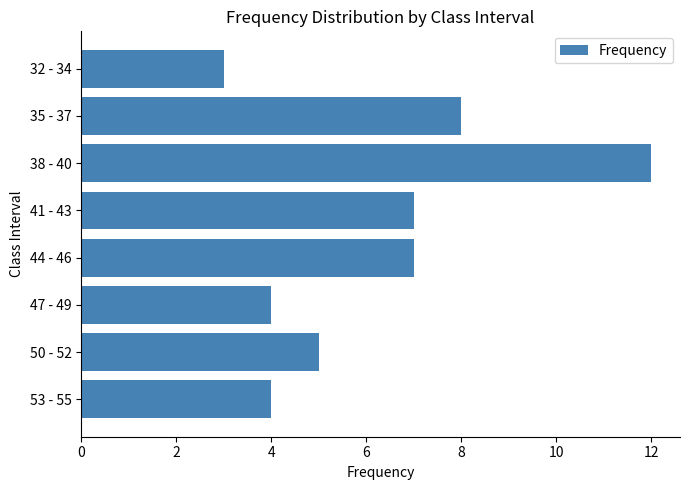

True or false: the data shows 6 at 47 - 49.

False